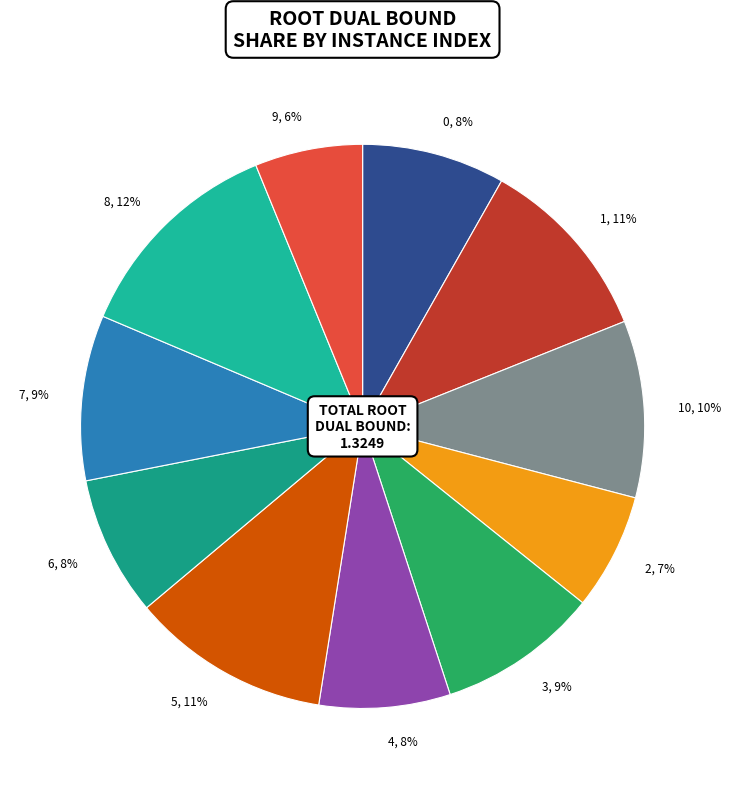

Which slice is the largest?

8, 12%